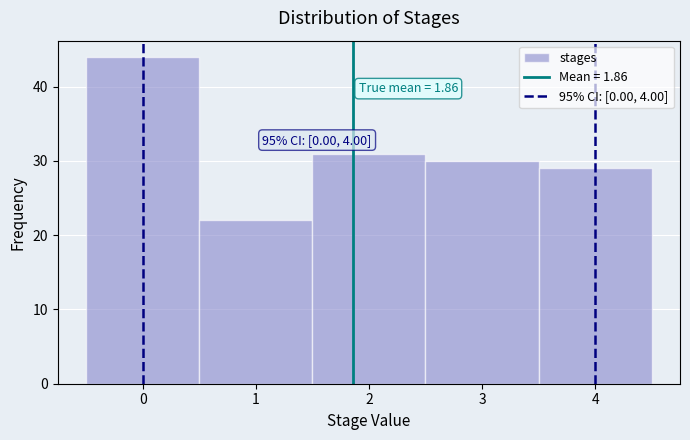

Which range on the x-axis has the tallest bar?

-0.5 to 0.5